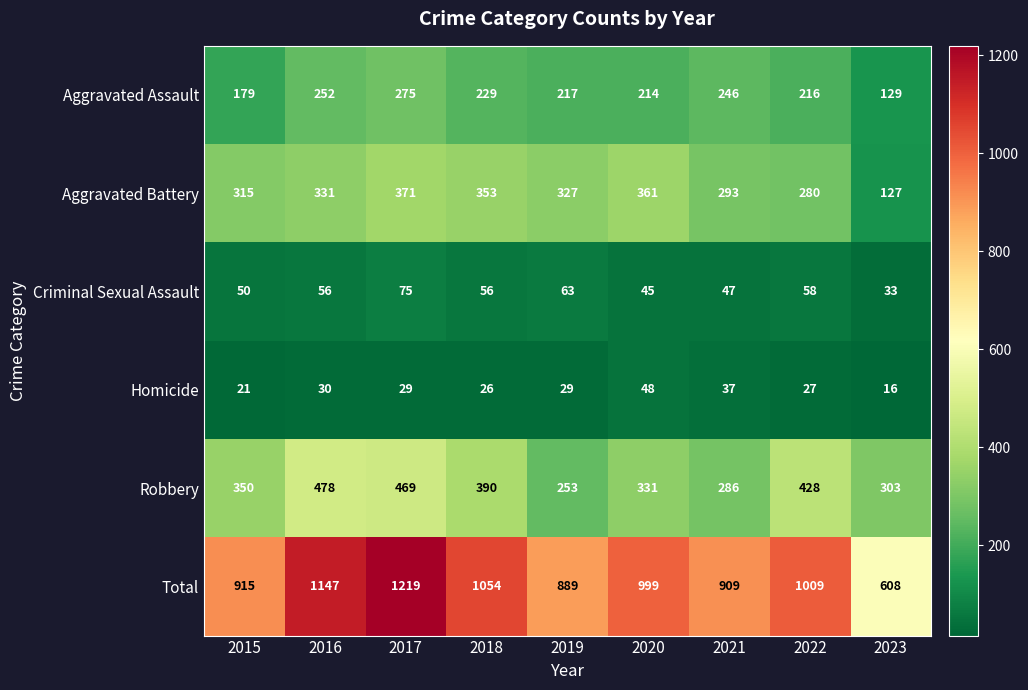

What is the smallest value displayed?

16